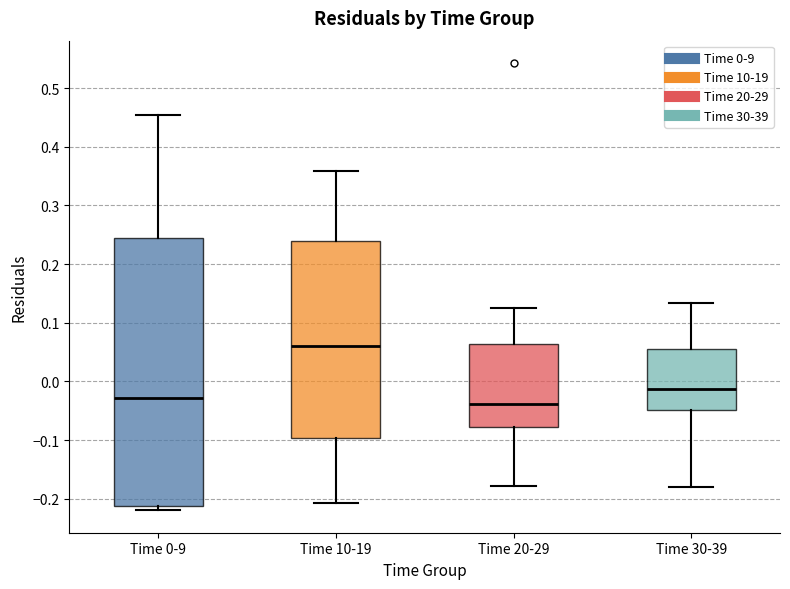

Reading left to right, transcribe this box plot: for each box, give where its median line is, the range the box spans, and where its two whiskers end, as read against the y-axis. The values are not printed on the chart, so give them approximately, as read against the axis.

Time 0-9: median -0.03, box -0.21 to 0.24, whiskers -0.22 to 0.45
Time 10-19: median 0.06, box -0.10 to 0.24, whiskers -0.21 to 0.36
Time 20-29: median -0.04, box -0.08 to 0.06, whiskers -0.18 to 0.13
Time 30-39: median -0.01, box -0.05 to 0.06, whiskers -0.18 to 0.13